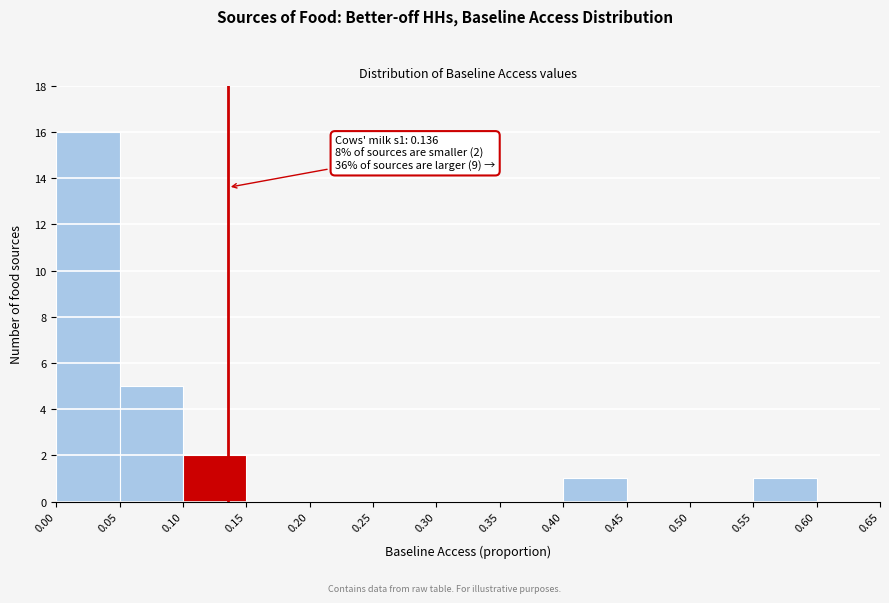

Which range on the x-axis has the tallest bar?

0.00 to 0.05